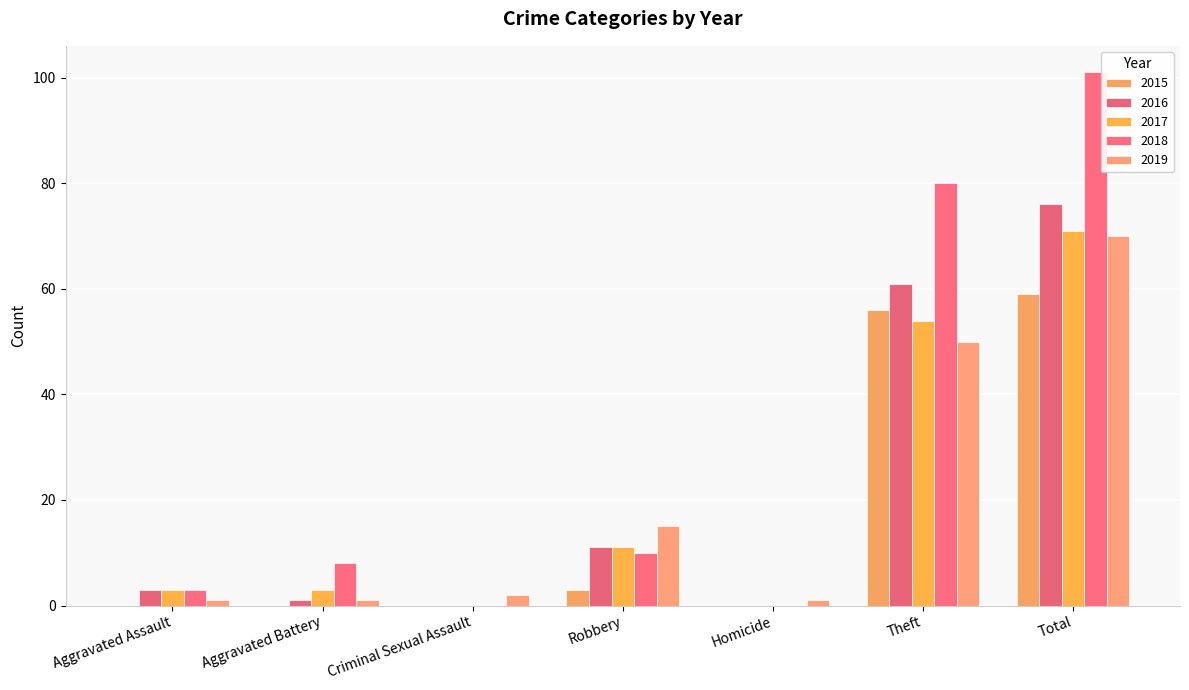

Are the bars grouped side by side (vs. stacked)?

Yes